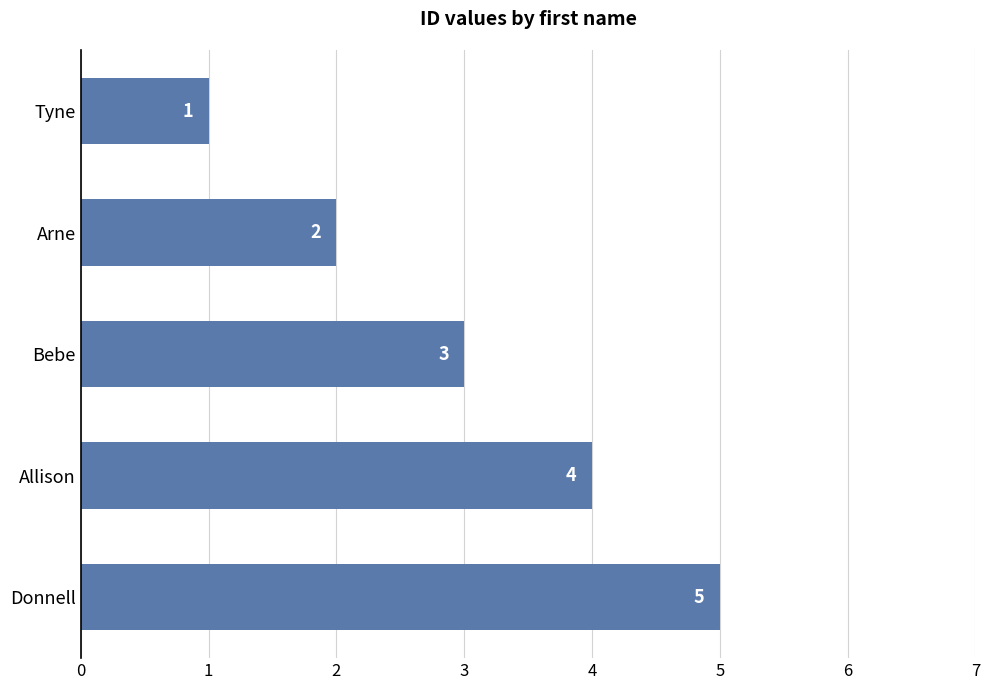

Is it true that the value at Allison is 4?

True